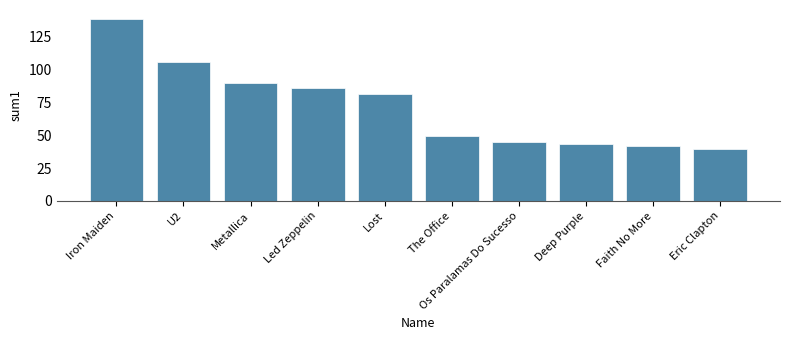

How many bars are there in total?

10